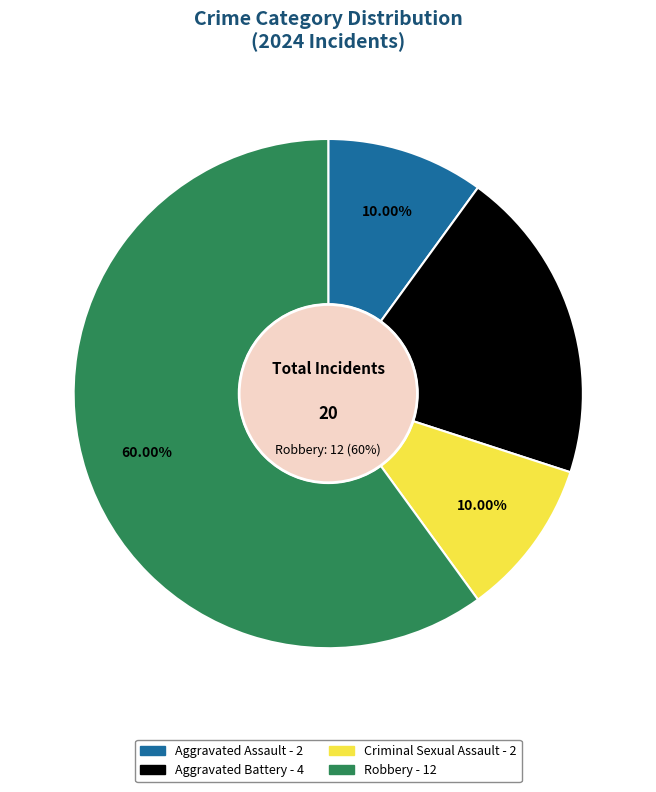

To the nearest percent, what is the average slice percentage?

25%